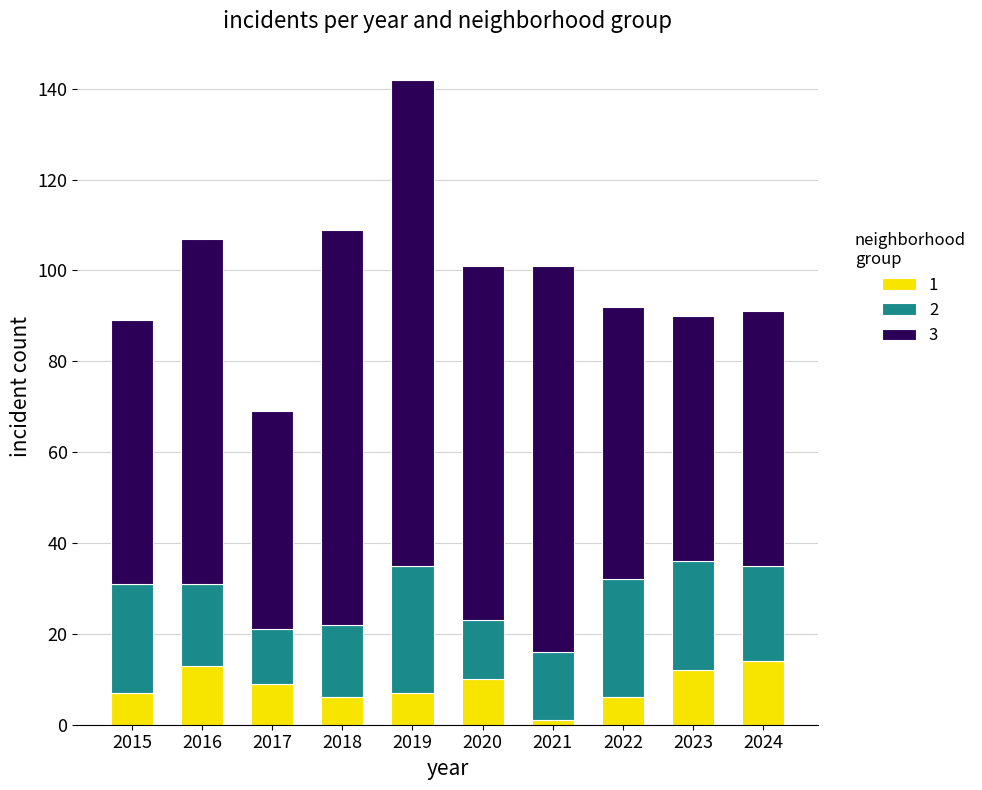

Does the chart contain stacked bars?

Yes